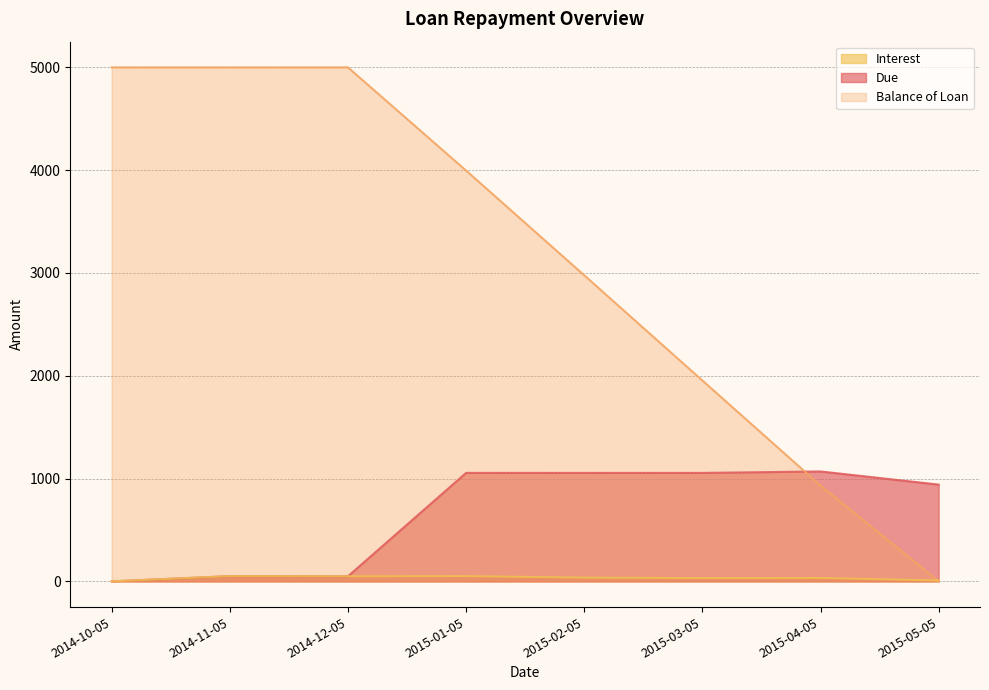

What is the sum of the Interest values at 2014-12-05 and 2015-03-05?

80.9